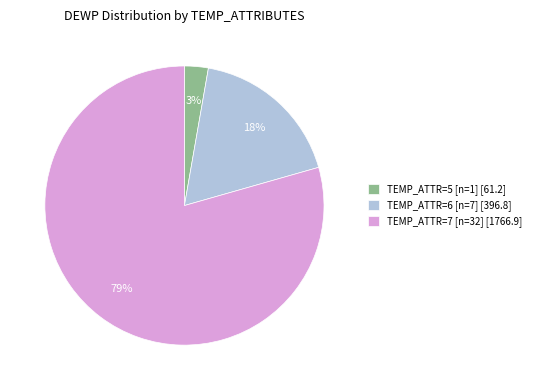

Which has a higher value, TEMP_ATTR=7 [n=32] [1766.9] or TEMP_ATTR=5 [n=1] [61.2]?

TEMP_ATTR=7 [n=32] [1766.9]